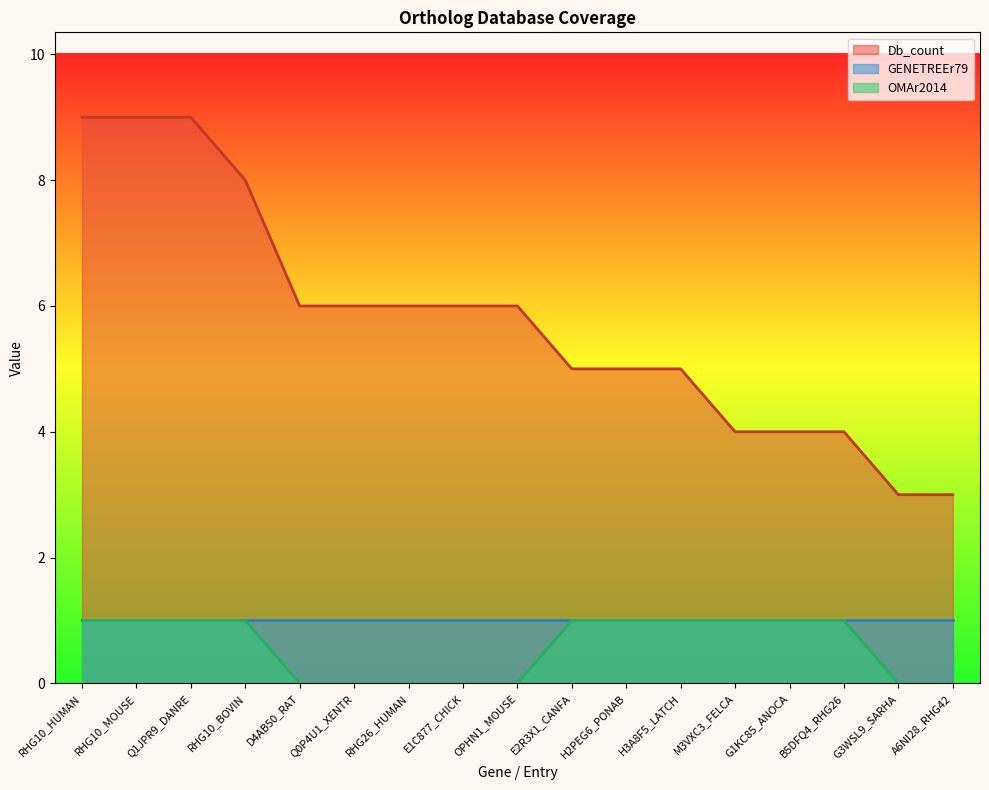

Which series has the largest total across all categories?

Db_count